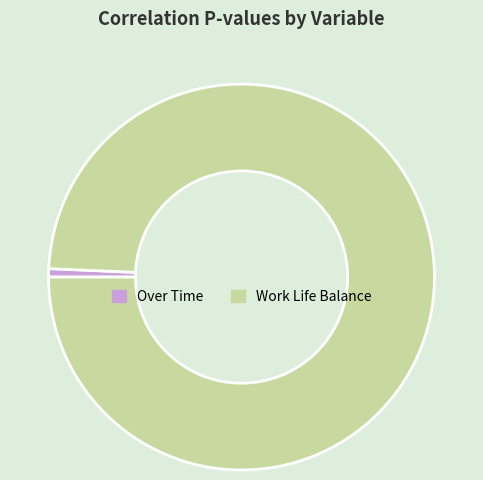

Is the sum of Work Life Balance and Over Time greater than half?

Yes